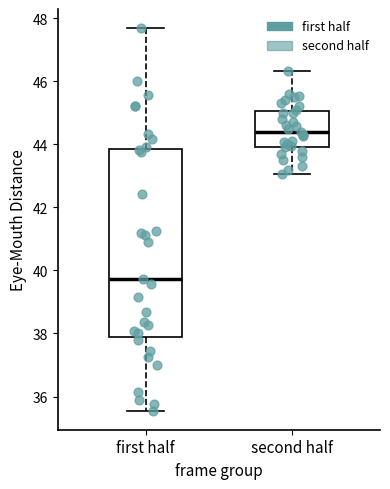

Where does the lower whisker of the box for second half end on the y-axis? The values are not printed on the chart, so give them approximately, as read against the axis.

43.0